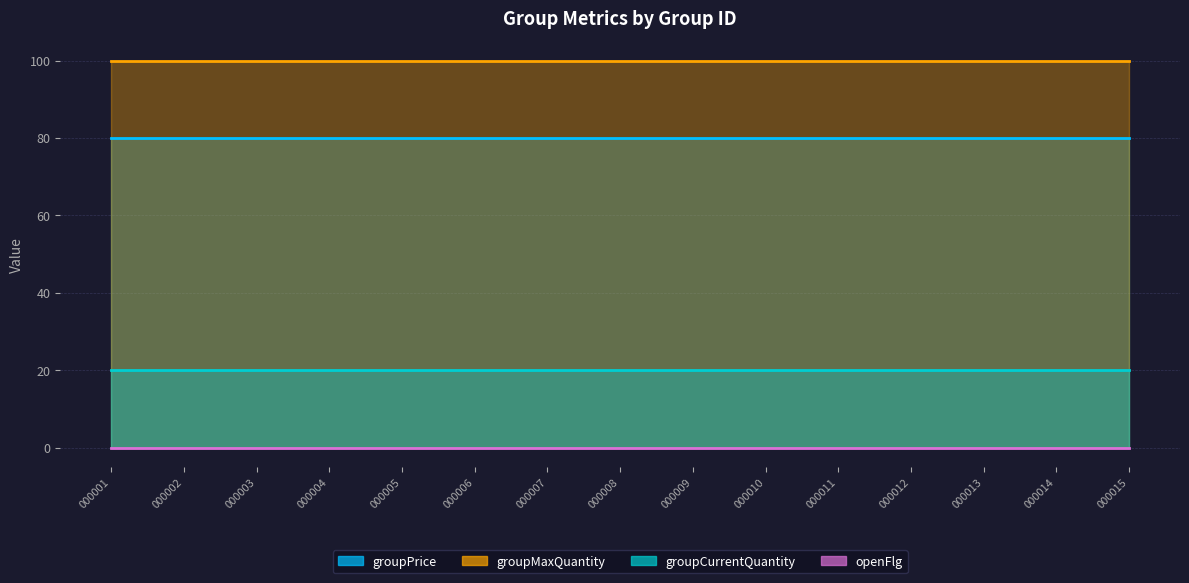

Between GP20160108000006 and GP20160108000015, which series saw the biggest shift?

groupPrice